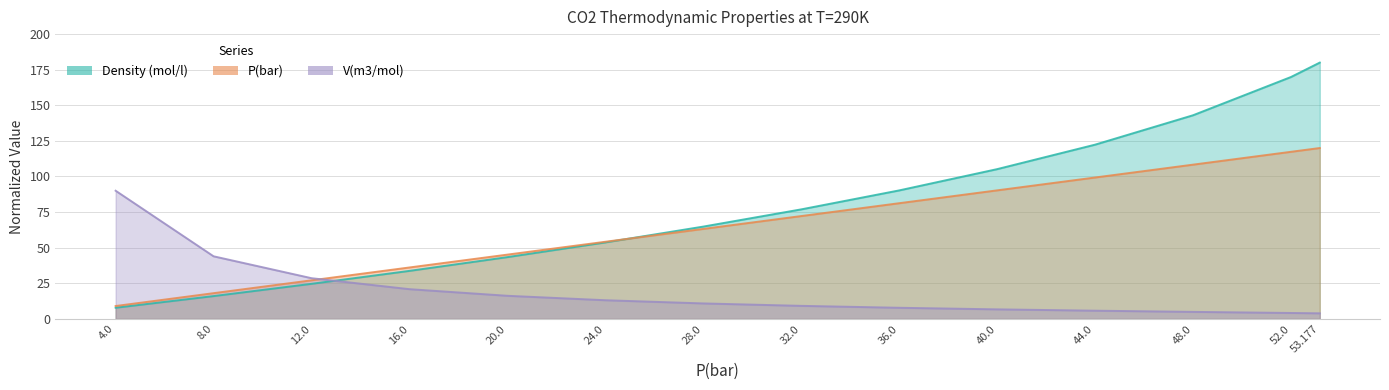

True or false: P(bar) and Density (mol/l) cross at least once.

True